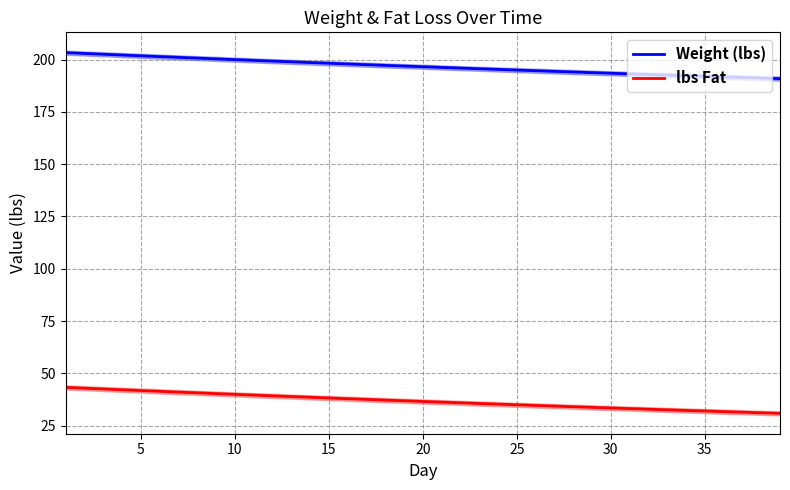

Between 25 and 28, which is larger?

25